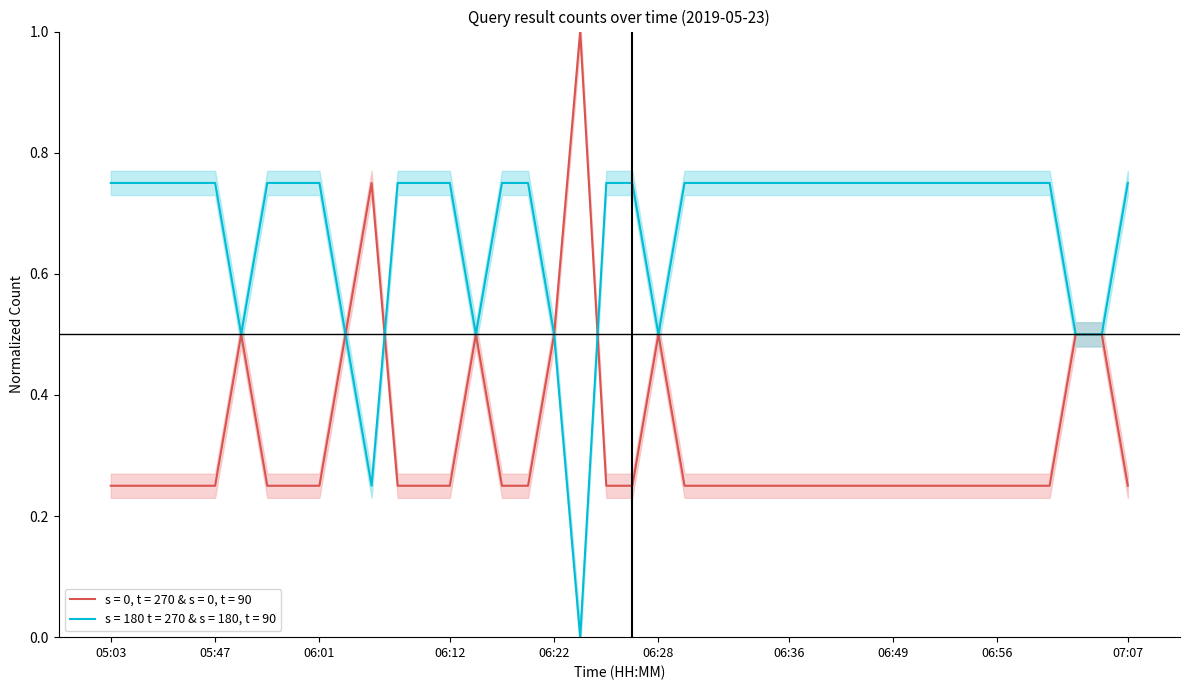

How many points are higher than both their immediate neighbors (excluding endpoints)?

5